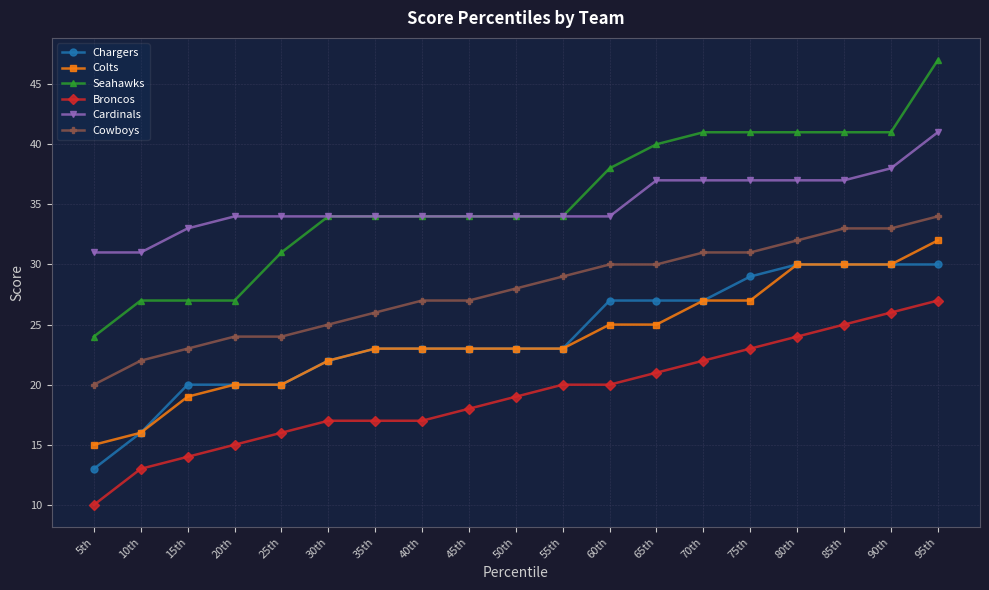

True or false: Cardinals has a value of 12 at 60th.

False